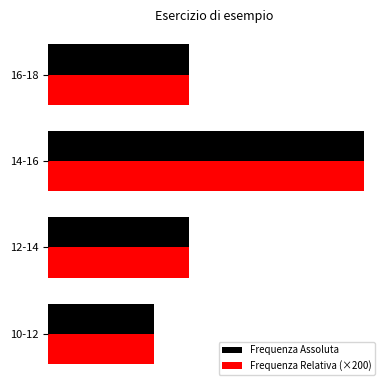

Count the Frequenza Relativa (×200) values in the range 40 to 90.

3